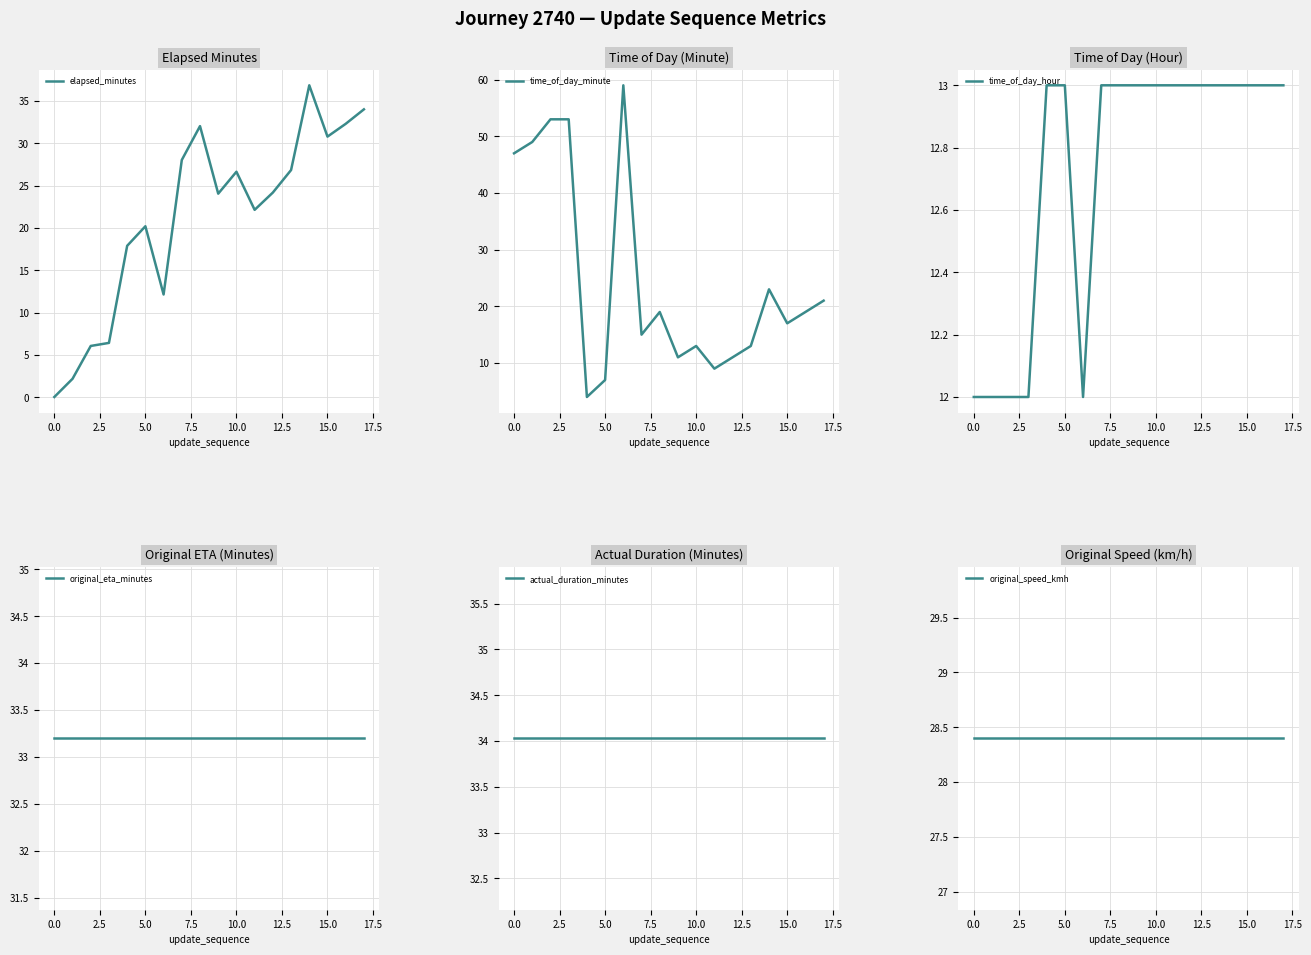

Reading left to right, transcribe all the data shown in this chart.

elapsed_minutes: 0.1	2.2	6.1	6.4	17.9	20.2	12.2	28.1	32.0	24.1	26.7	22.2	24.2	26.9	36.9	30.8	32.3	34.0
time_of_day_minute: 47.0	49.0	53.0	53.0	4.0	7.0	59.0	15.0	19.0	11.0	13.0	9.0	11.0	13.0	23.0	17.0	19.0	21.0
time_of_day_hour: 12.0	12.0	12.0	12.0	13.0	13.0	12.0	13.0	13.0	13.0	13.0	13.0	13.0	13.0	13.0	13.0	13.0	13.0
original_eta_minutes: 33.2	33.2	33.2	33.2	33.2	33.2	33.2	33.2	33.2	33.2	33.2	33.2	33.2	33.2	33.2	33.2	33.2	33.2
actual_duration_minutes: 34.0	34.0	34.0	34.0	34.0	34.0	34.0	34.0	34.0	34.0	34.0	34.0	34.0	34.0	34.0	34.0	34.0	34.0
original_speed_kmh: 28.4	28.4	28.4	28.4	28.4	28.4	28.4	28.4	28.4	28.4	28.4	28.4	28.4	28.4	28.4	28.4	28.4	28.4